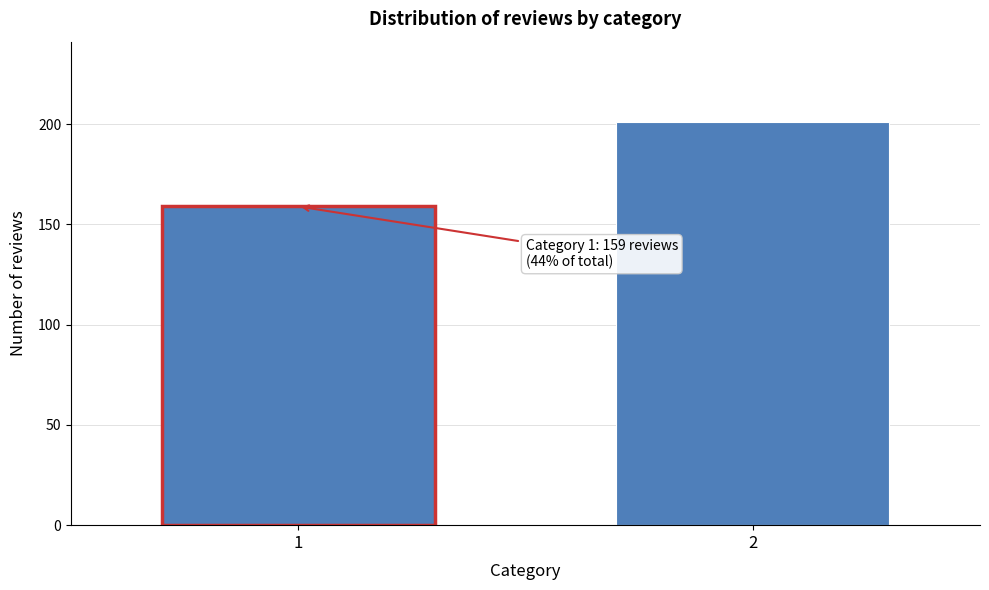

Reading right to left, list all the values displayed in this chart.

2=201	1=159